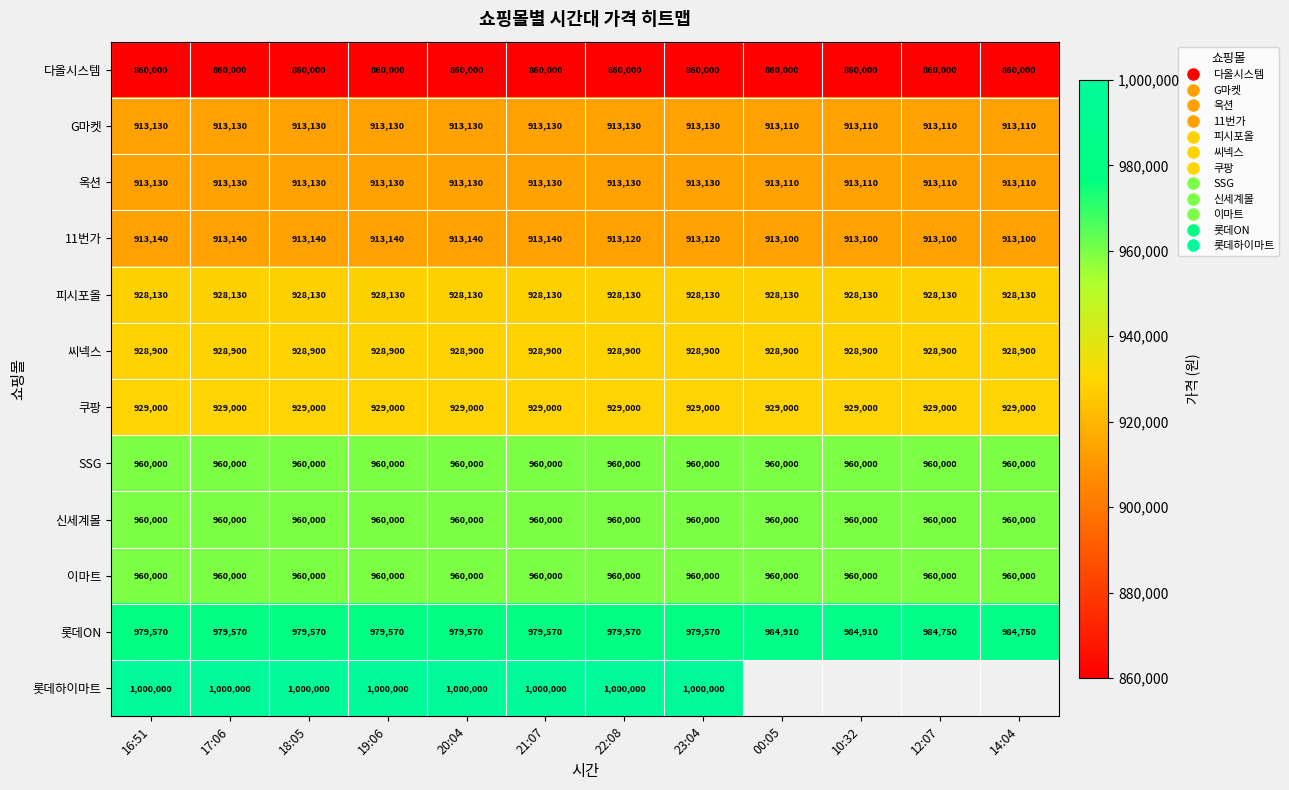

Is it true that 롯데ON equals 1516438.3 at 20:04?

False